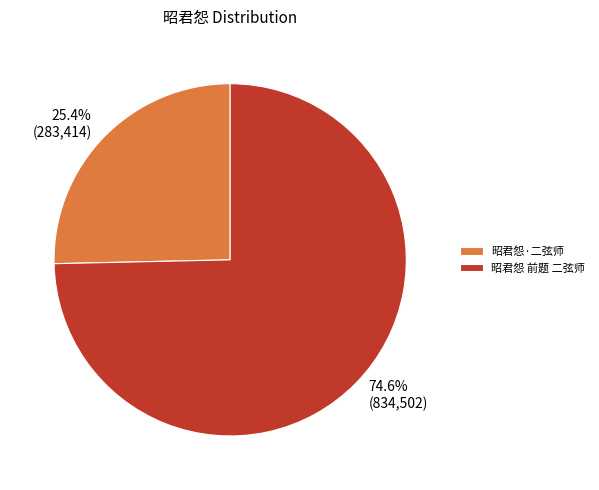

The 昭君怨 前题 二弦师 slice represents 75% of the pie. True or false?

True